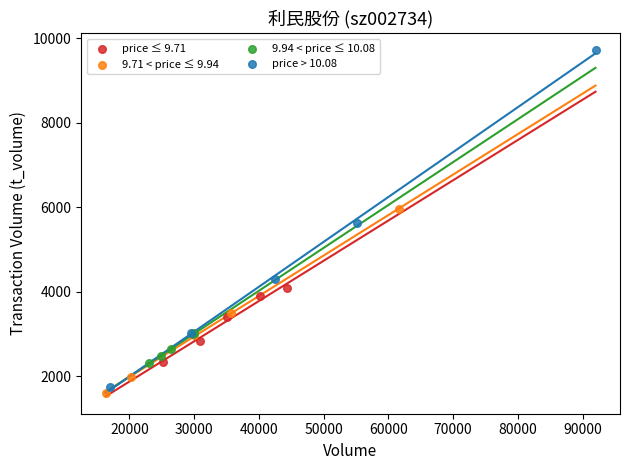

Which series contains the highest Y value?

price > 10.08